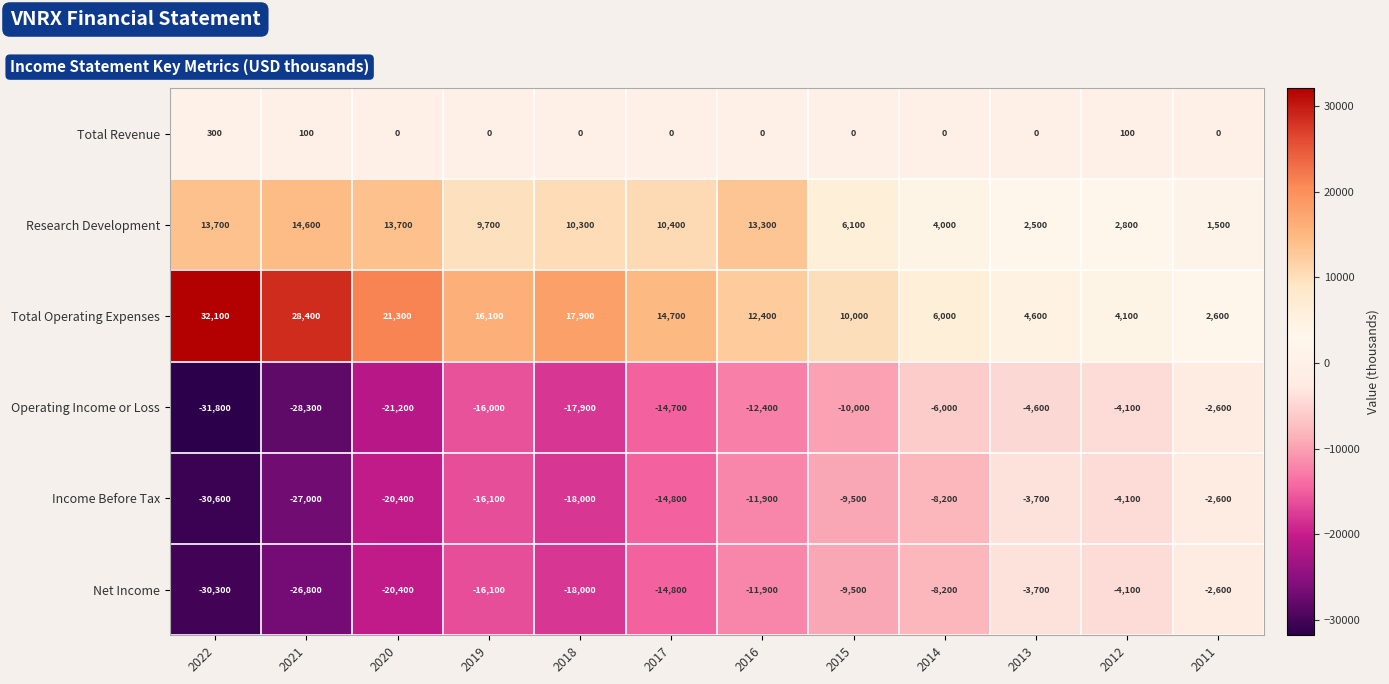

Rank the categories by Operating Income or Loss value from lowest to highest.

2022, 2021, 2020, 2018, 2019, 2017, 2016, 2015, 2014, 2013, 2012, 2011